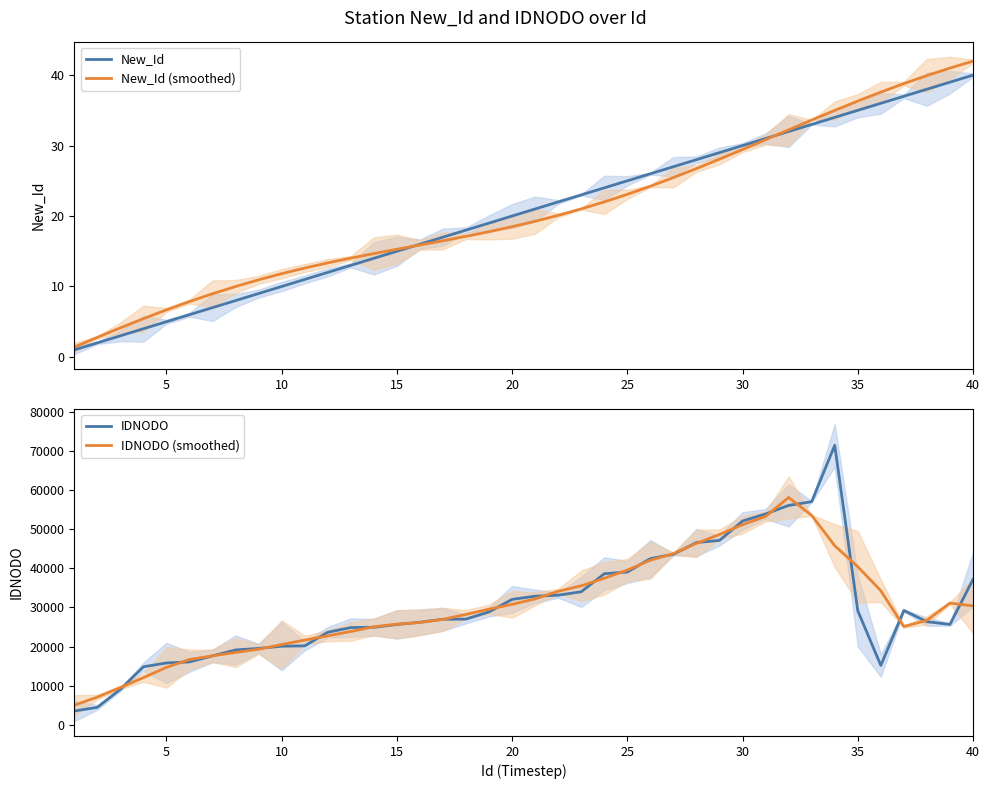

What is the maximum value for New_Id?

40.0